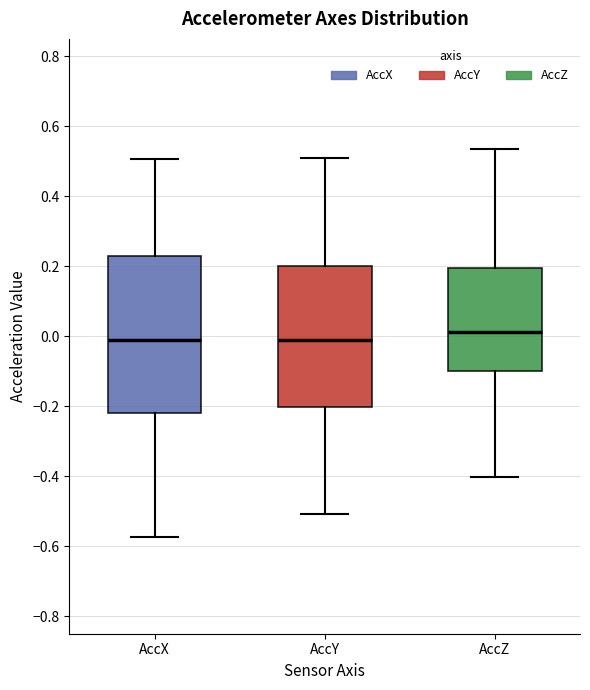

Reading left to right, transcribe this box plot: for each box, give where its median line is, the range the box spans, and where its two whiskers end, as read against the y-axis. The values are not printed on the chart, so give them approximately, as read against the axis.

AccX: median -0.02, box -0.22 to 0.22, whiskers -0.58 to 0.50
AccY: median -0.02, box -0.20 to 0.20, whiskers -0.50 to 0.52
AccZ: median 0.02, box -0.10 to 0.20, whiskers -0.40 to 0.54